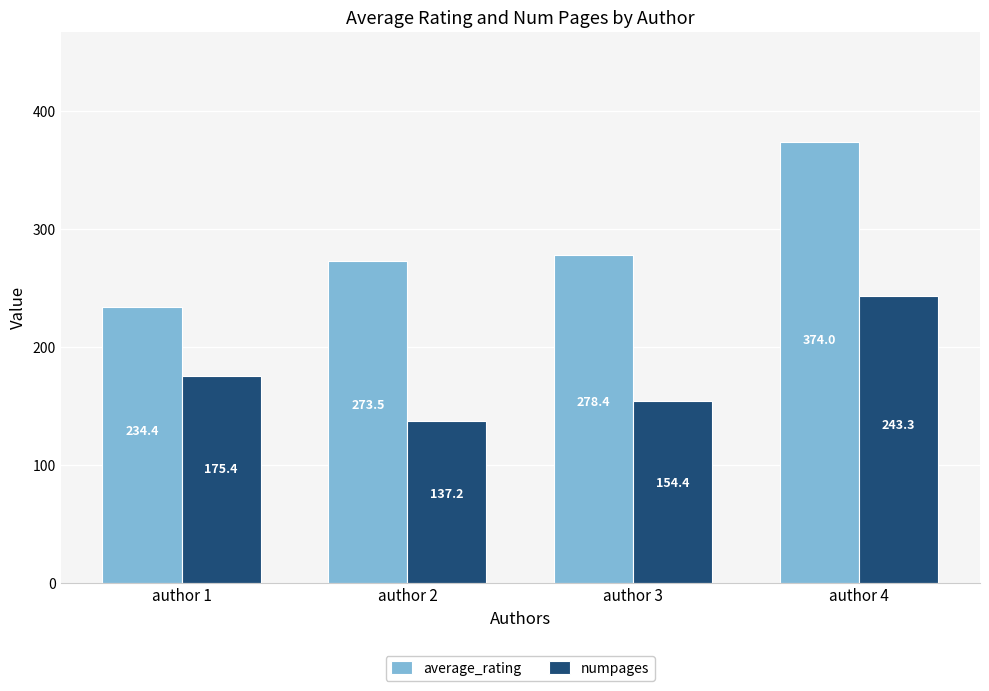

Which label corresponds to the smallest value in the chart?

author 2